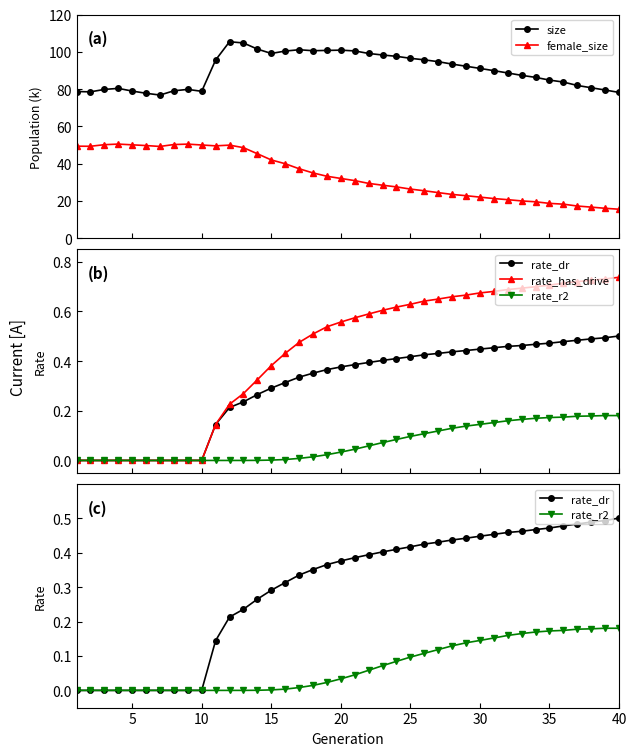

What is the difference between the second highest and minimum values in the size series?

28.0